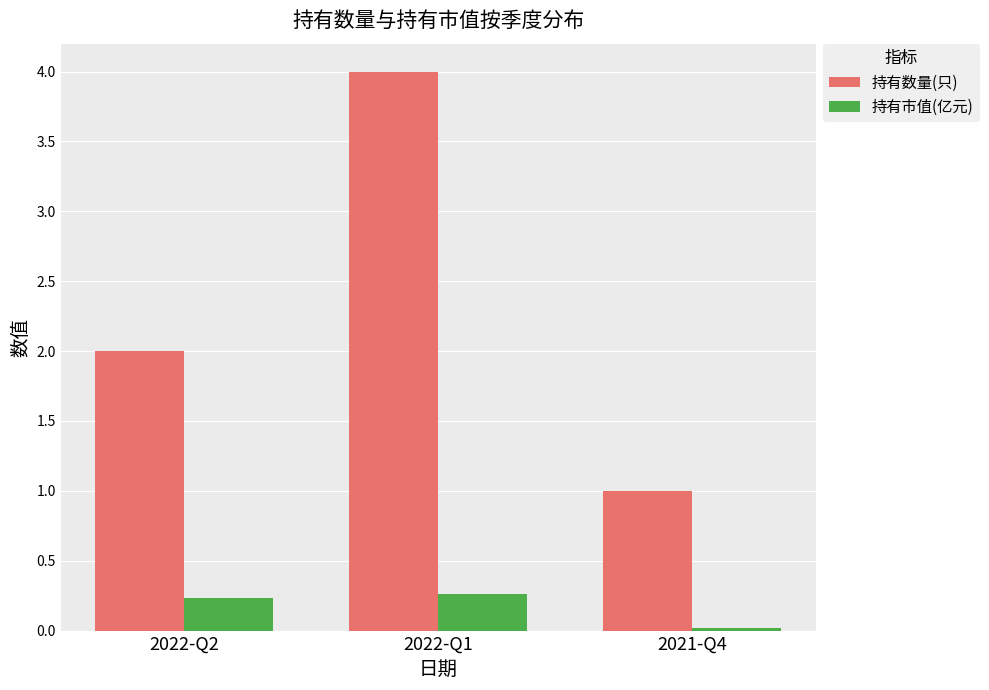

Rank the categories by 持有数量(只) value from lowest to highest.

2021-Q4, 2022-Q2, 2022-Q1